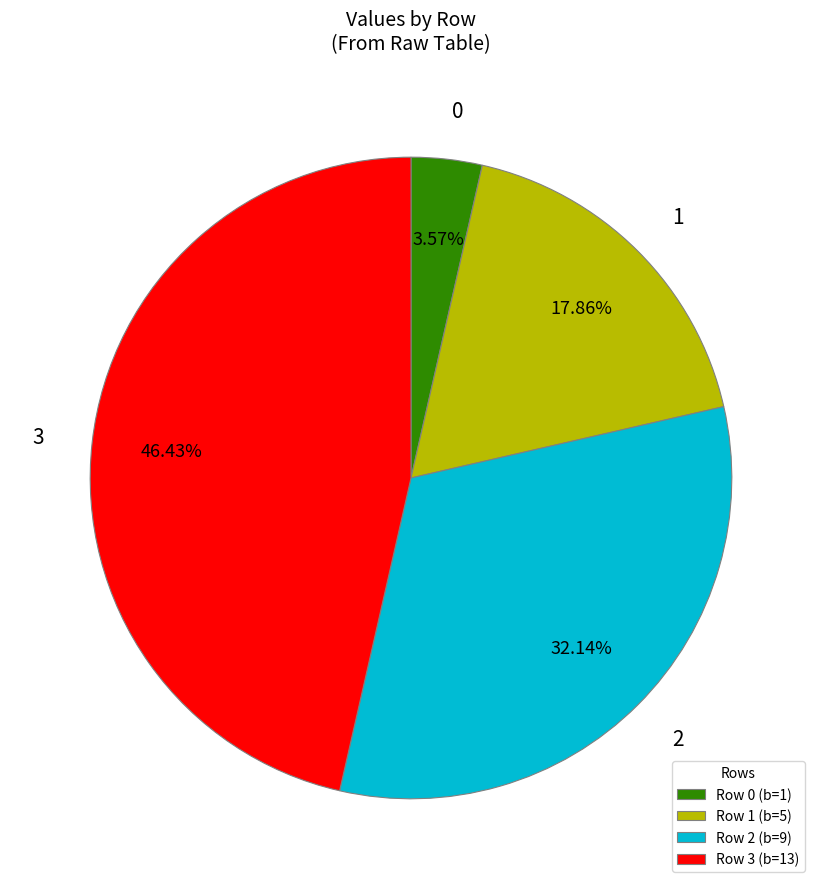

Which has a higher value, Row 0 (b=1) or Row 2 (b=9)?

Row 2 (b=9)